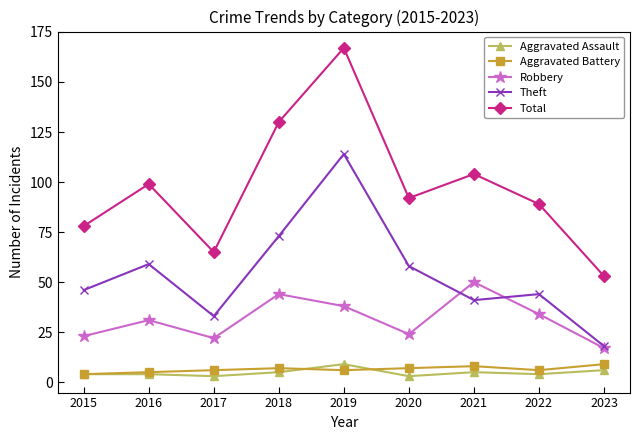

At which category is the sum across all series the highest?

2019